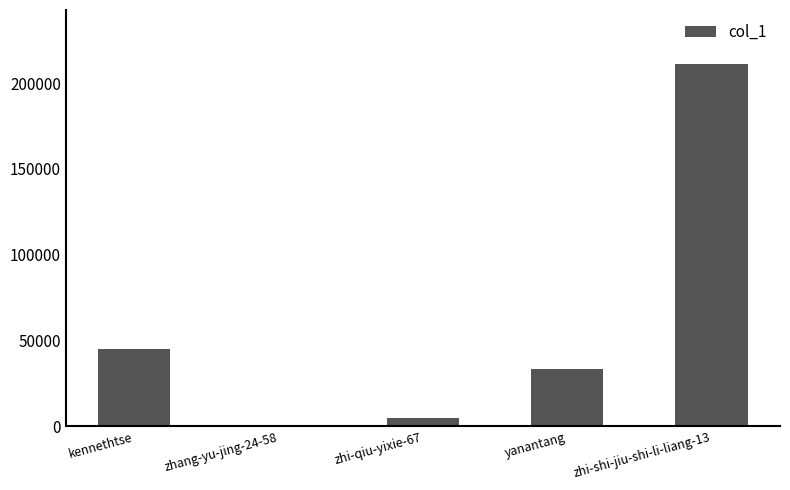

Where is the data nearest to the value 105504?

kennethtse